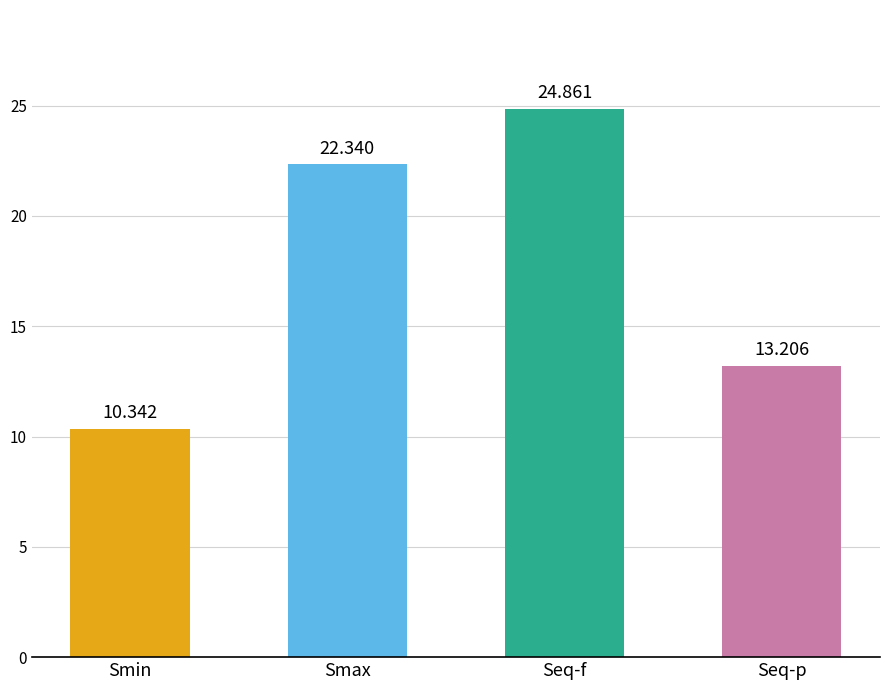

What is the maximum value shown in the chart?

24.9